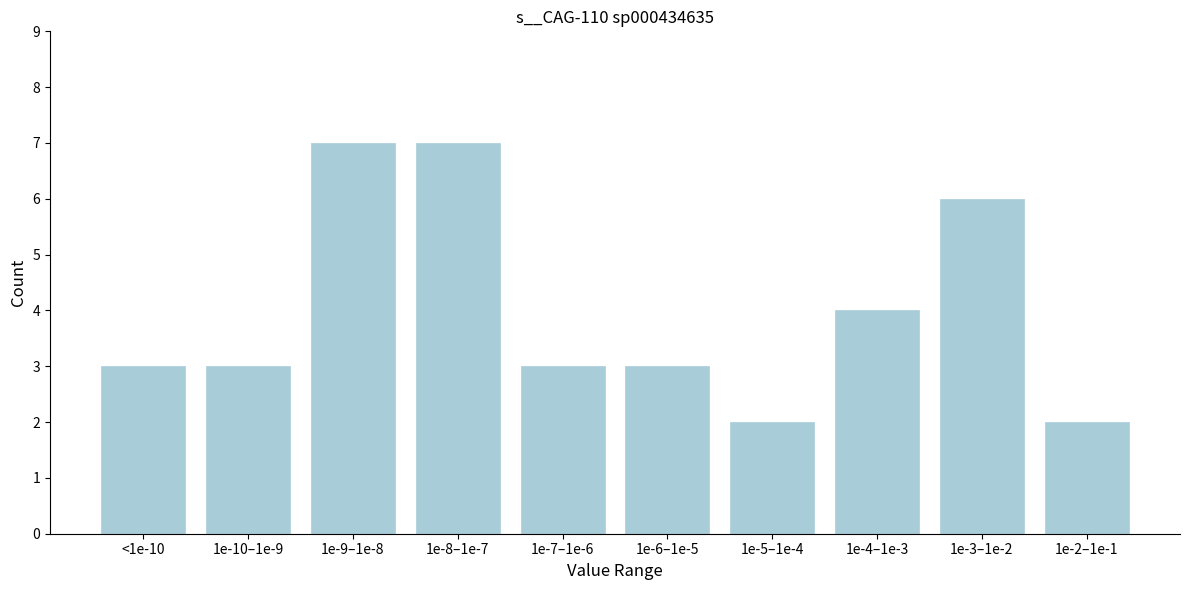

Reading left to right, extract all data points from this chart.

3	3	7	7	3	3	2	4	6	2